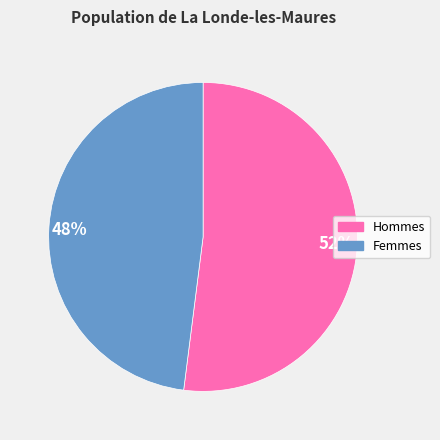

To the nearest percent, what is the difference between the largest and smallest slice percentages?

4%